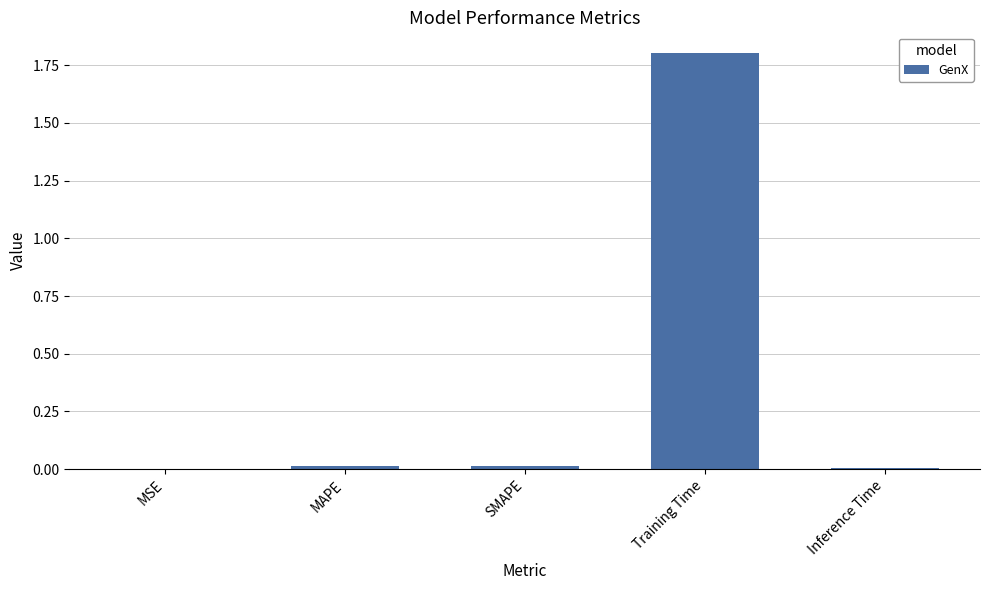

True or false: the data shows 0.0 at Inference Time.

True